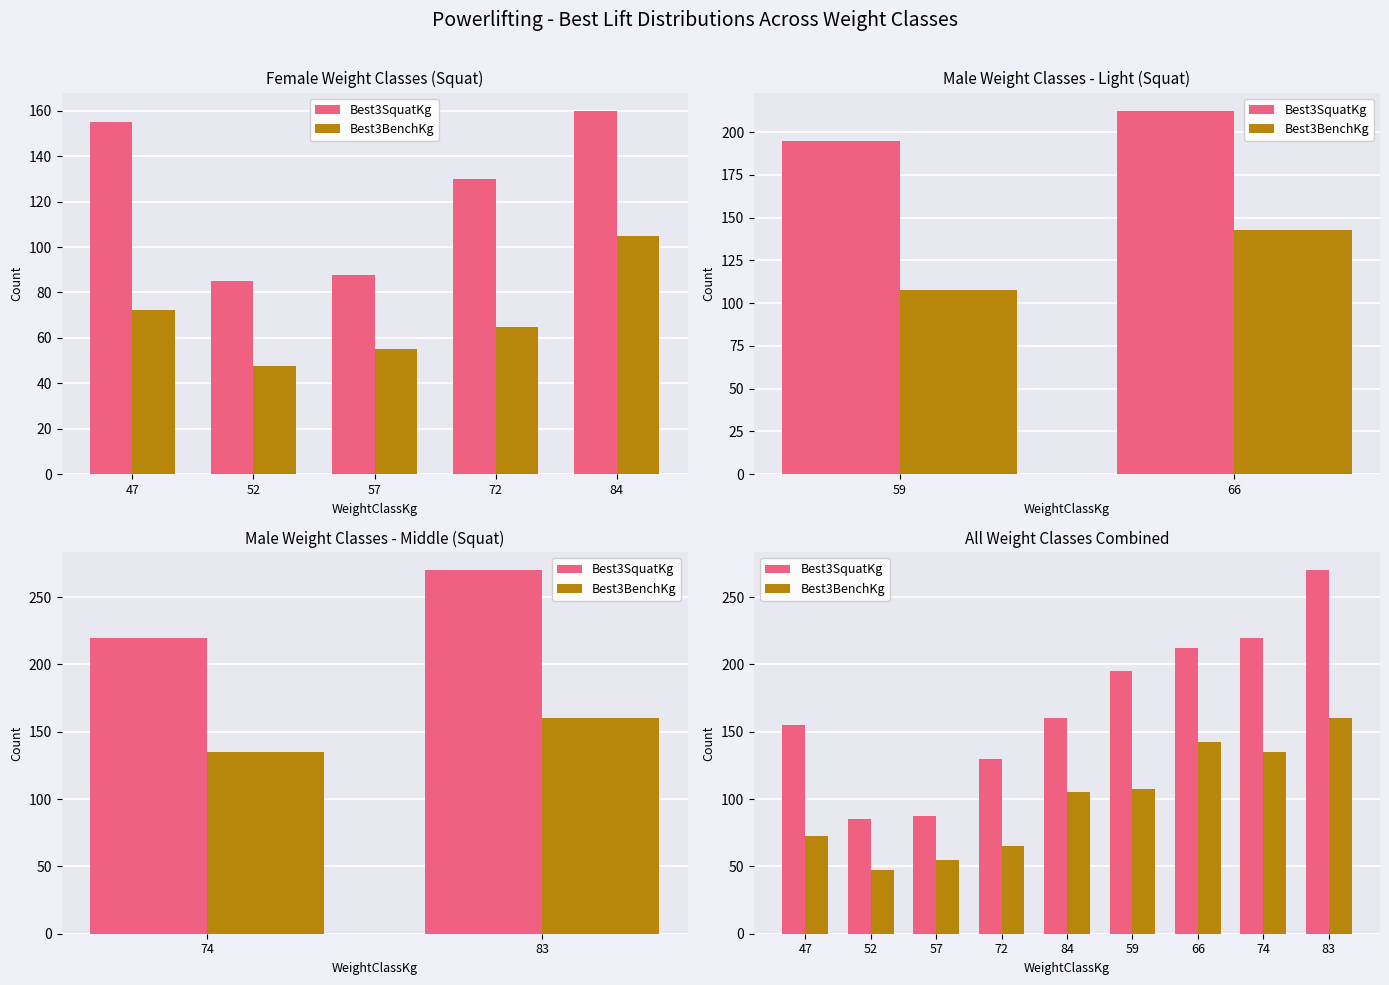

True or false: Best3SquatKg has a value of 55.3 at 52.

False